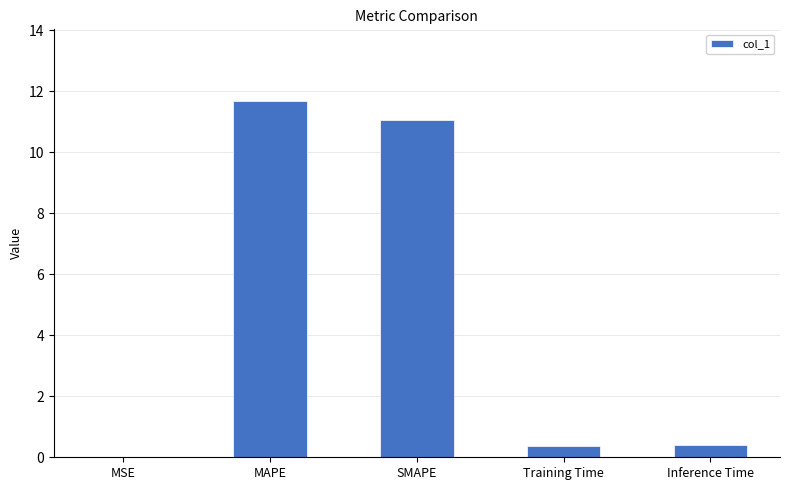

What is the average value?

4.7